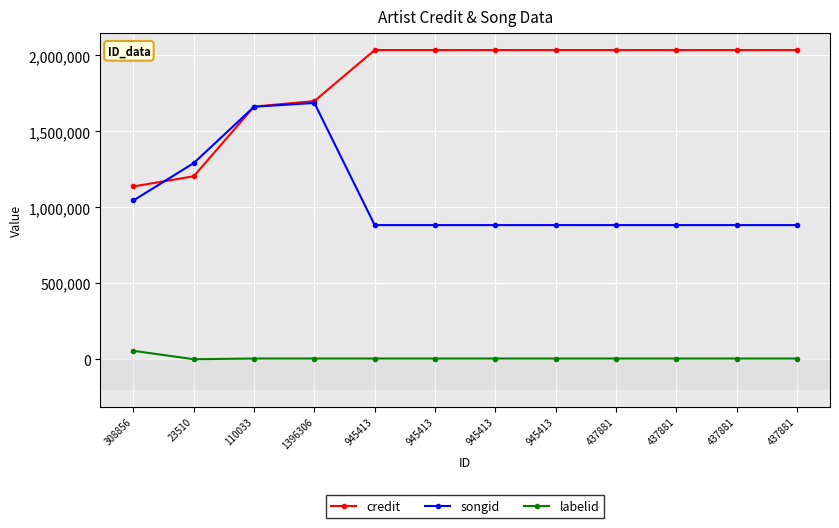

True or false: credit and songid cross at least once.

True